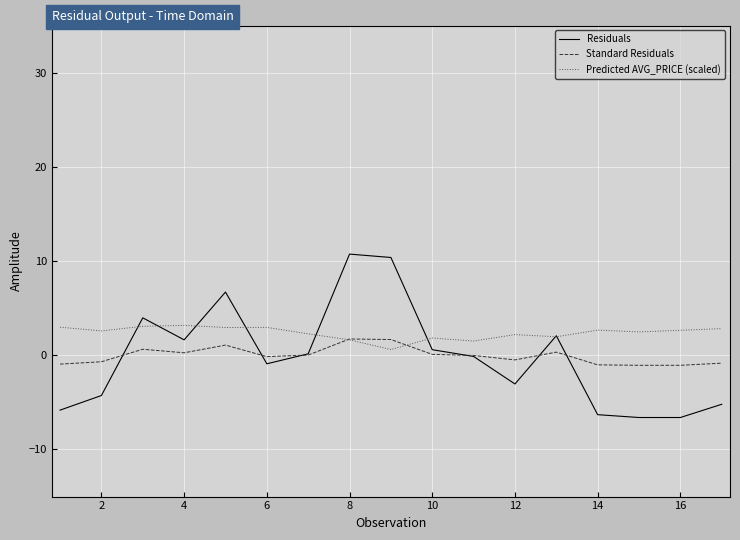

Which series has the largest total across all categories?

Predicted AVG_PRICE (scaled)